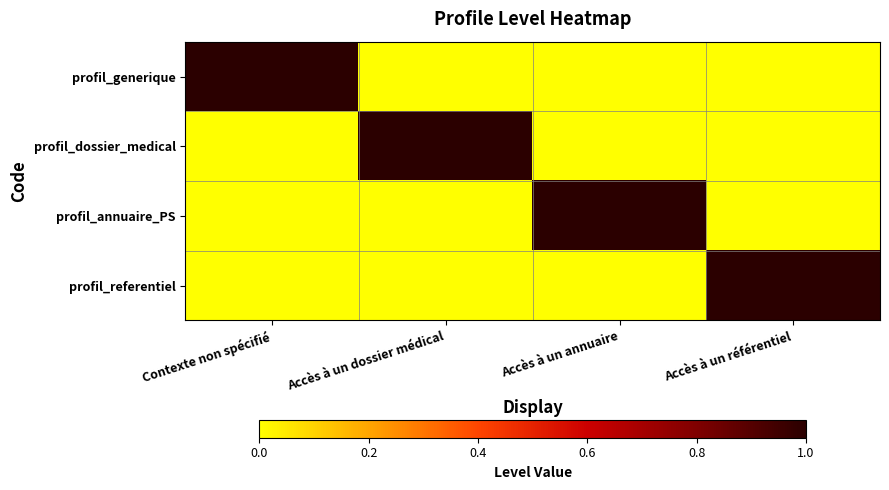

Which label corresponds to the largest value in the chart?

Contexte non spécifié